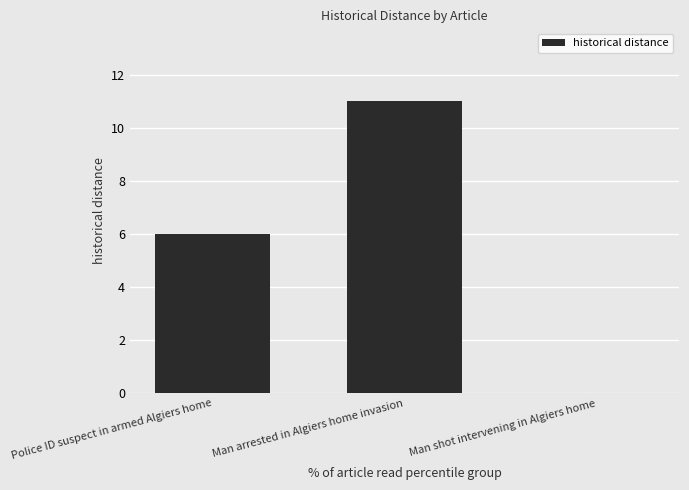

Which has a higher value, Man arrested in Algiers home invasion or Man shot intervening in Algiers home?

Man arrested in Algiers home invasion